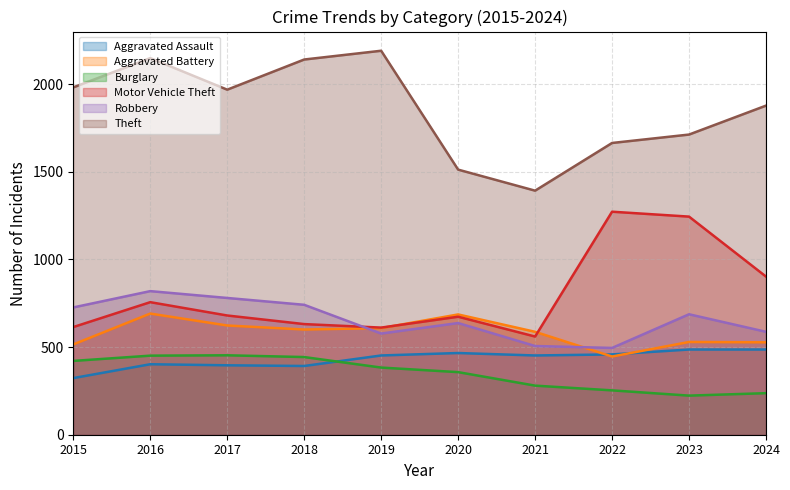

Is it true that Theft equals 2569 at 2017?

False